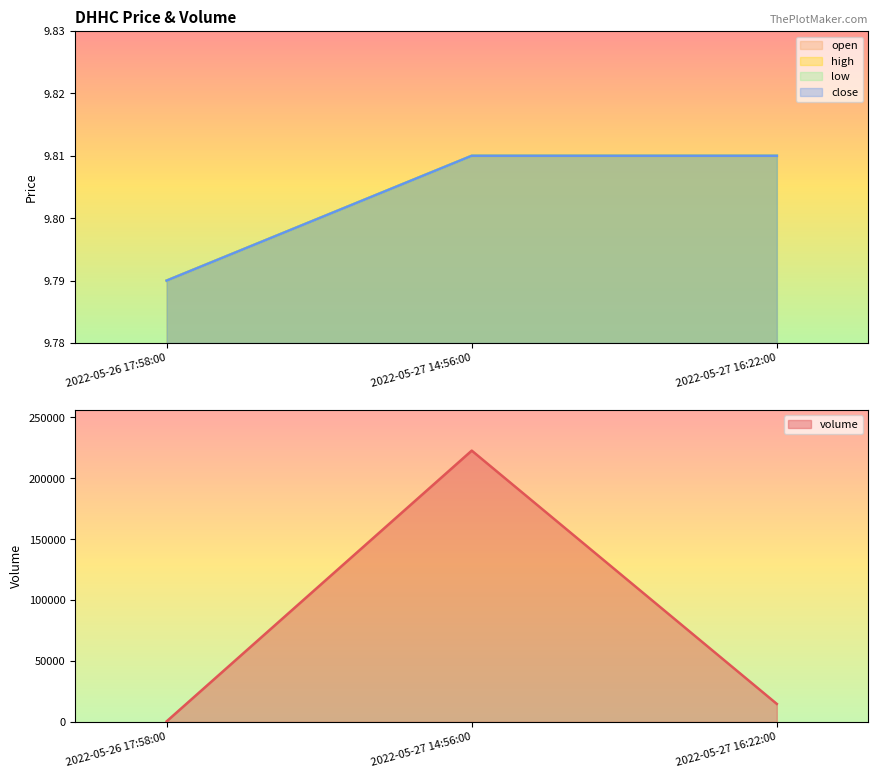

Does the chart display data point markers on the line(s)?

No